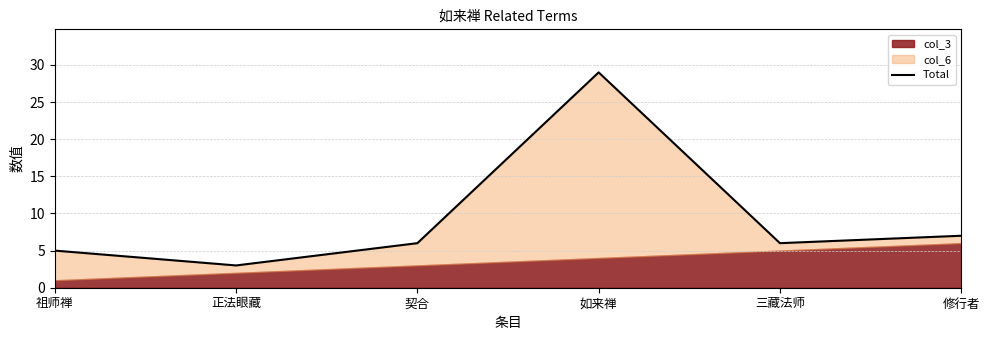

Where is the first local maximum?

如来禅